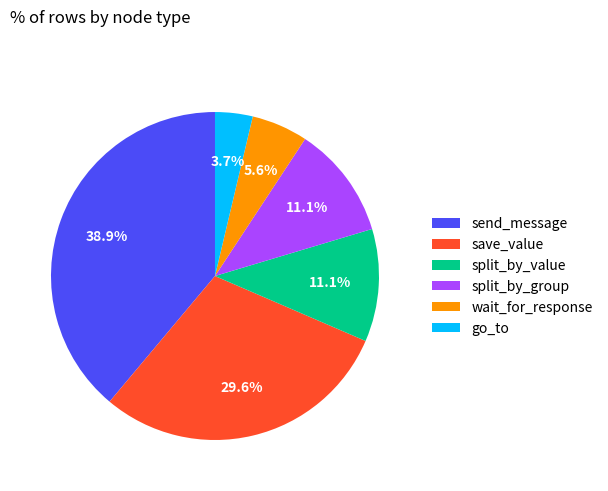

Is send_message the majority of the pie?

No